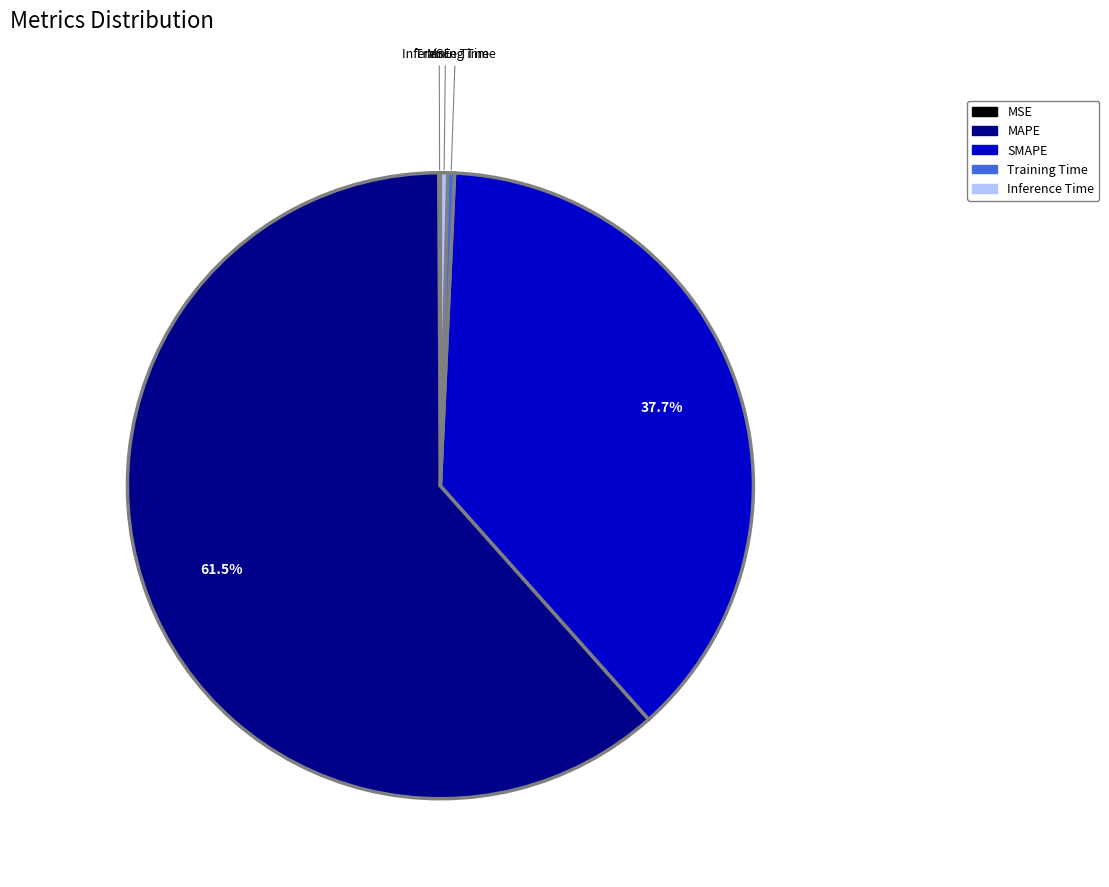

Does any single category account for the majority?

Yes